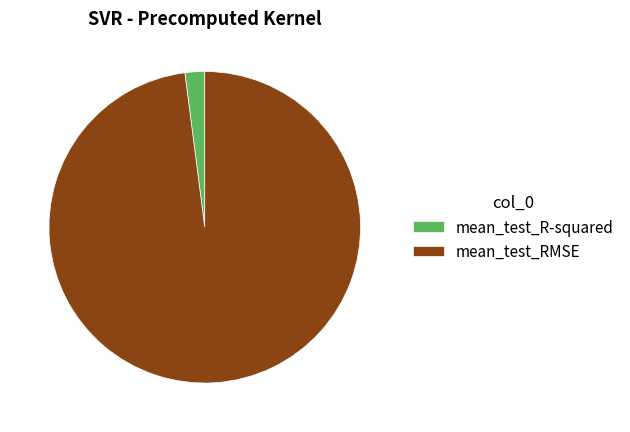

Which has a higher value, mean_test_R-squared or mean_test_RMSE?

mean_test_RMSE